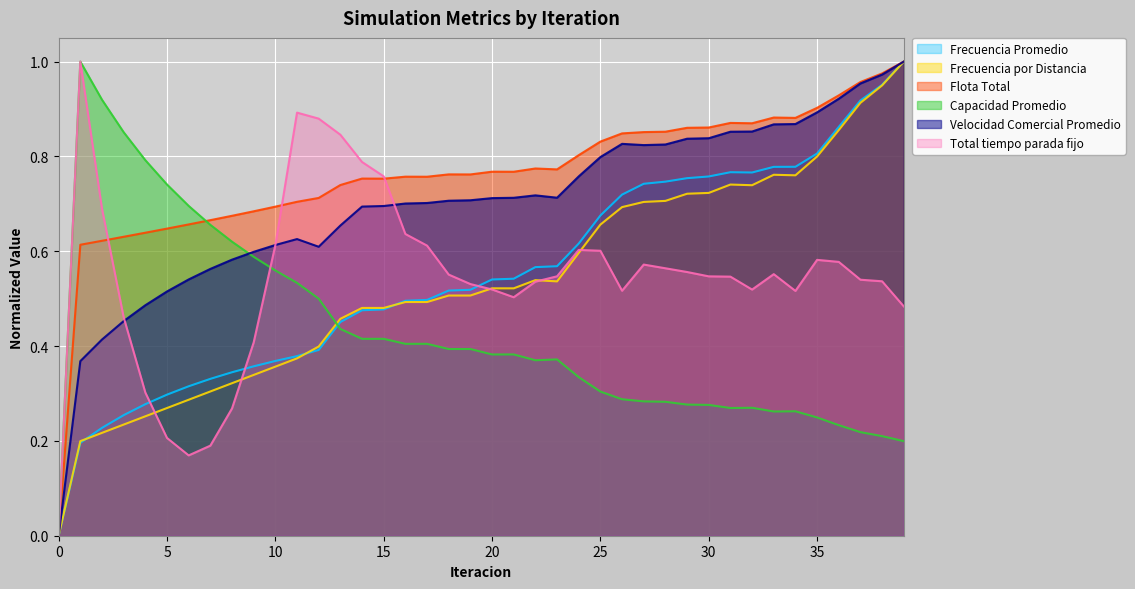

What is the sum of the Velocidad Comercial Promedio values at 30 and 26?

1.7